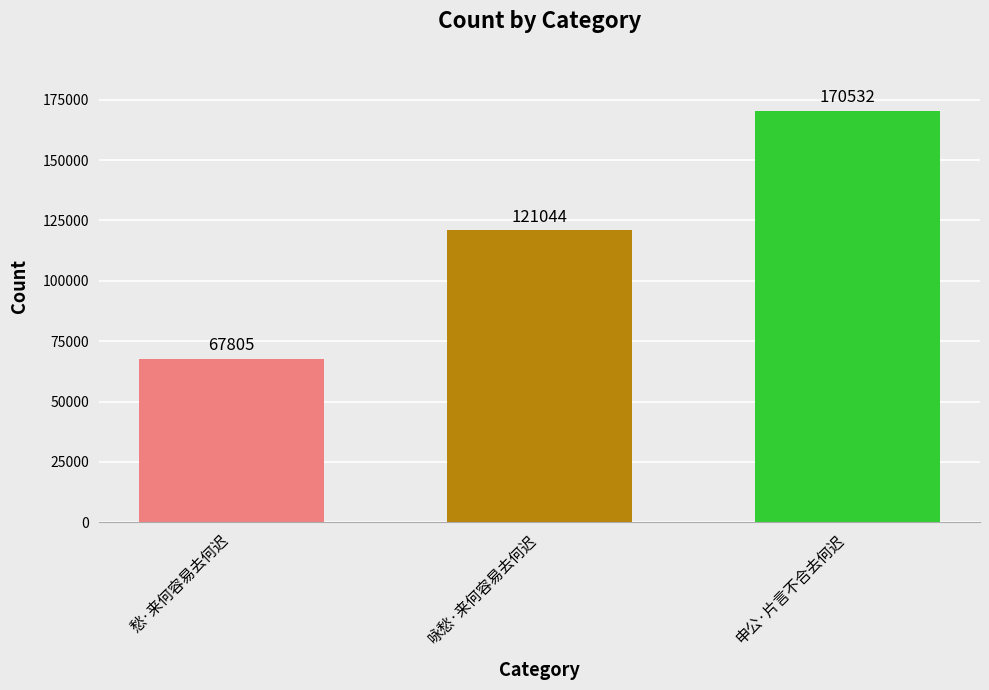

Which has a higher value, 咏愁·来何容易去何迟 or 申公·片言不合去何迟?

申公·片言不合去何迟